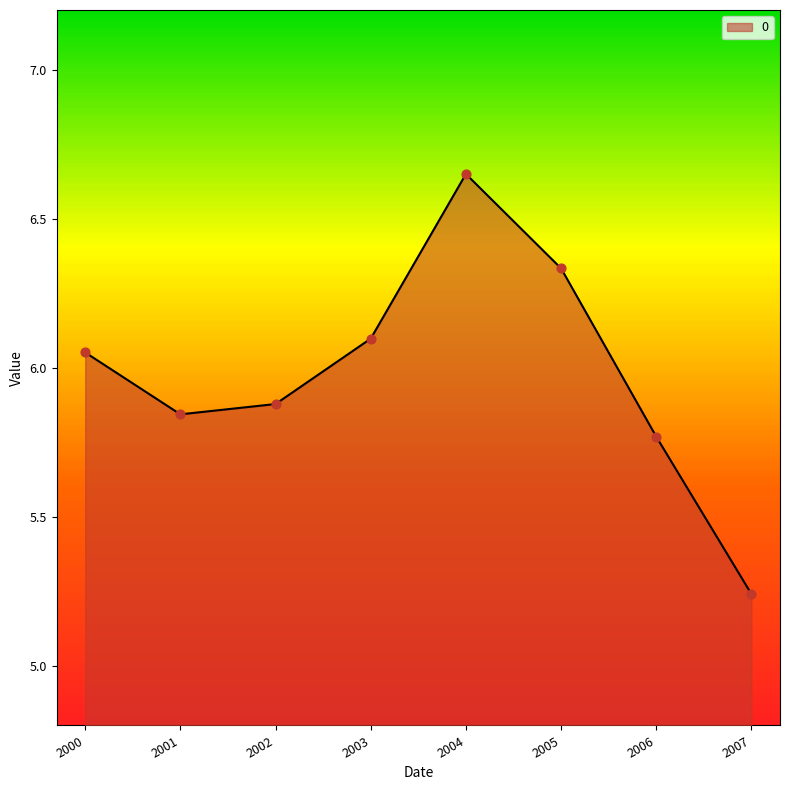

Approximately how many times larger is the value at 2007 compared to 2000?

0.9